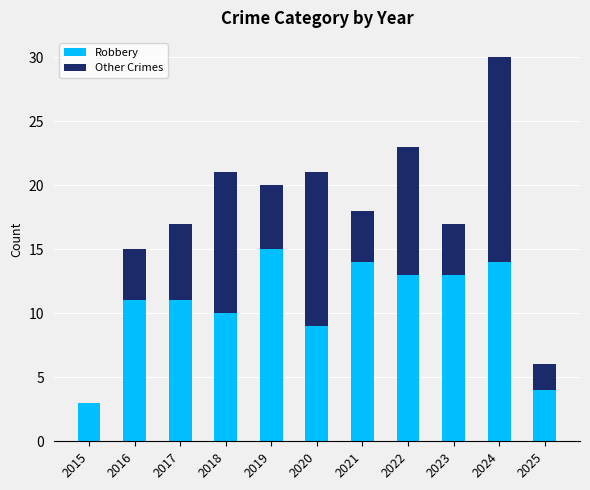

Is it true that Robbery equals 13 at 2022?

True